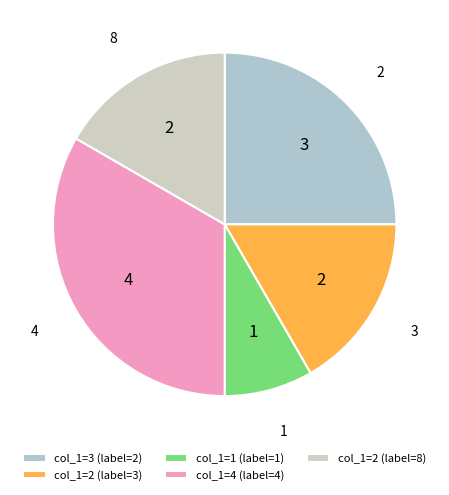

To the nearest percent, what percentage of the pie is 2?

25%